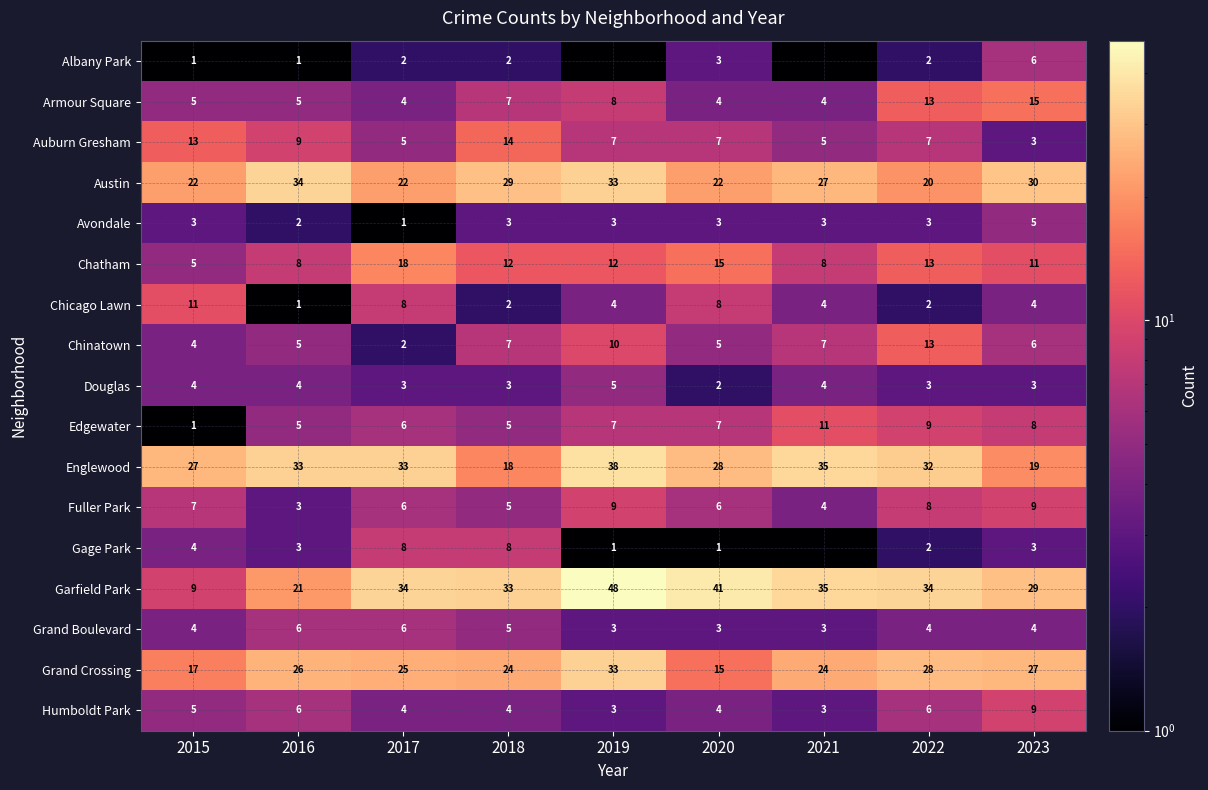

What is the difference between the maximum and second lowest values in the Chinatown series?

9.0